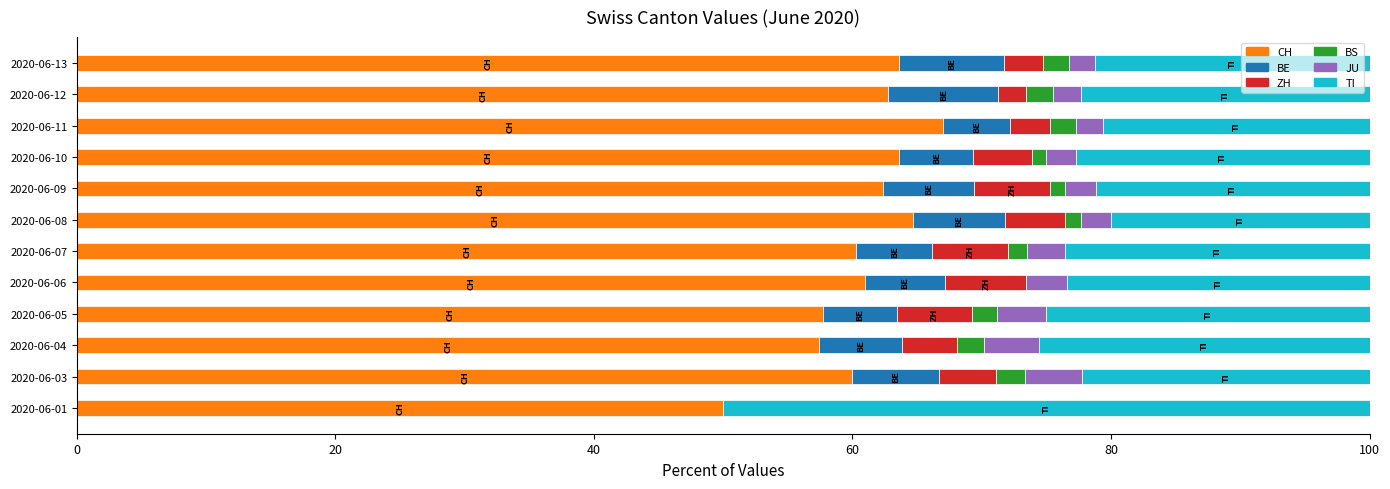

How many data points in CH are above 62?

6